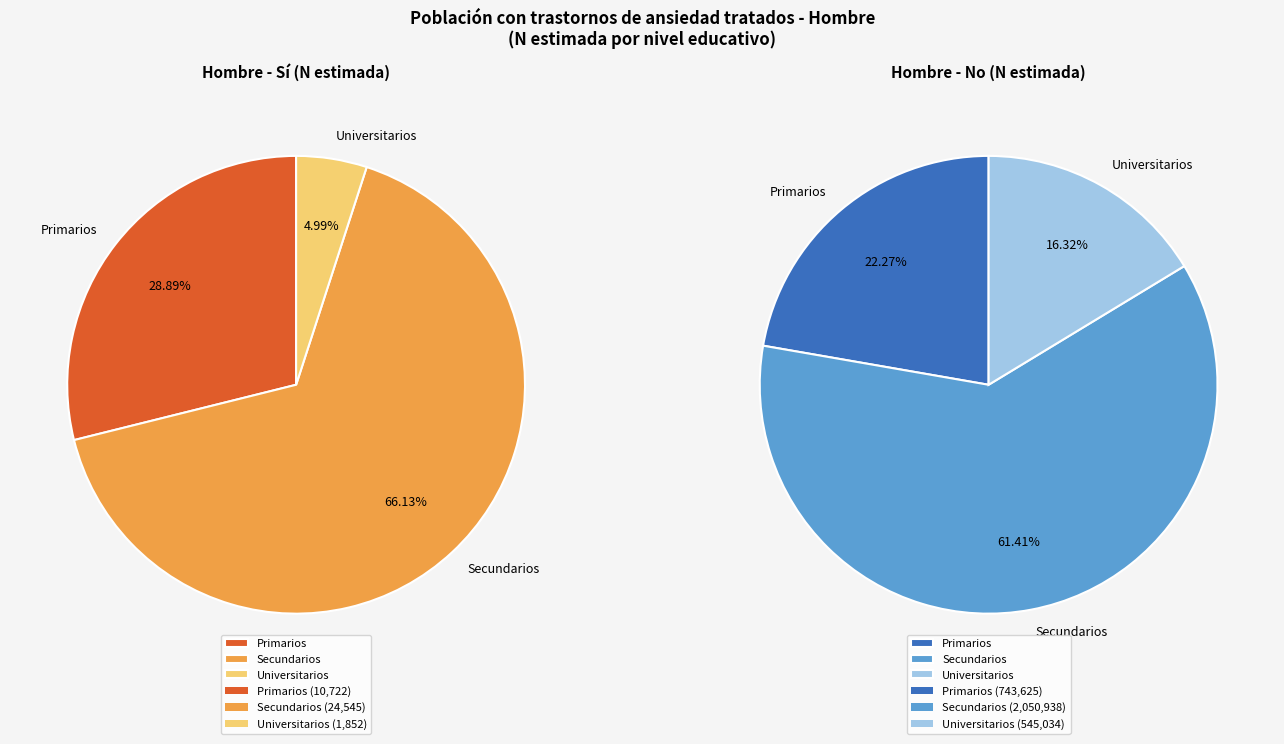

To the nearest percent, what is the difference between the Universitarios and Primarios slice percentages?

6%